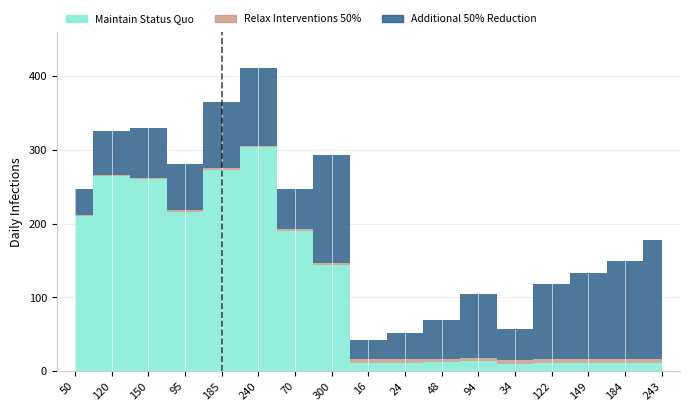

True or false: Maintain Status Quo has a value of 9.7 at 34.

True